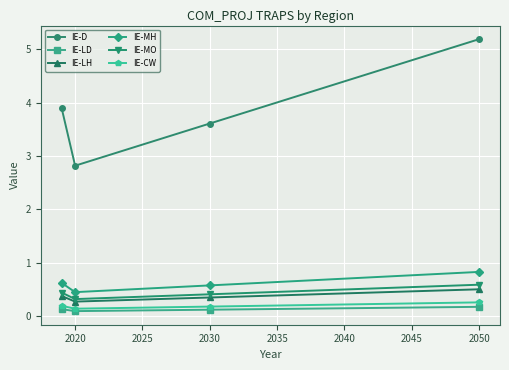

What is the greatest value displayed?

5.2